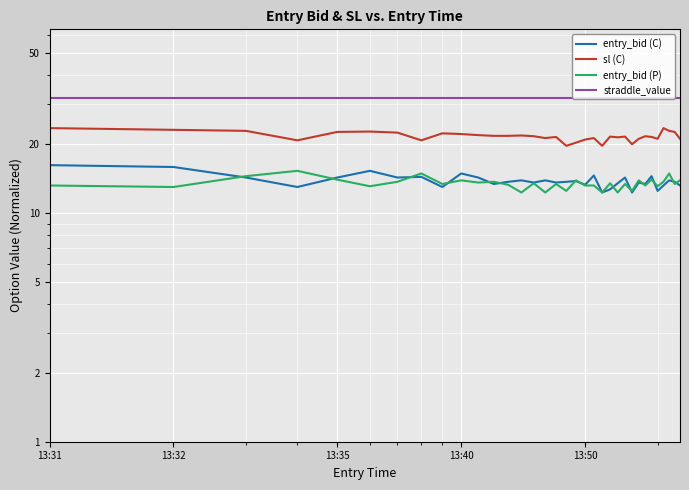

Where does the entry_bid (C) series first go above 13?

13:31